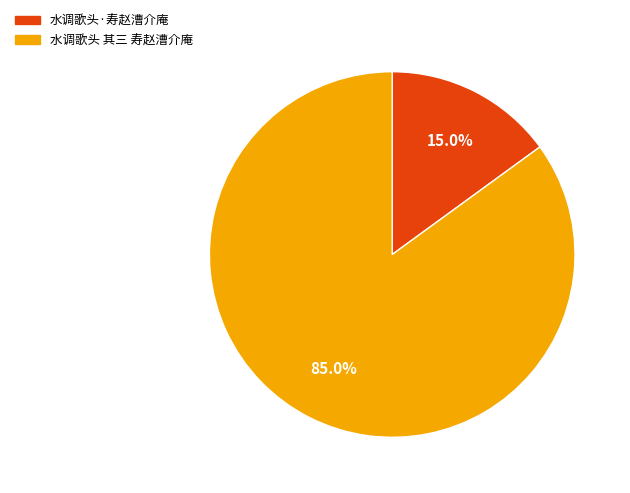

To the nearest percent, what percentage of the pie is 水调歌头·寿赵漕介庵?

15%